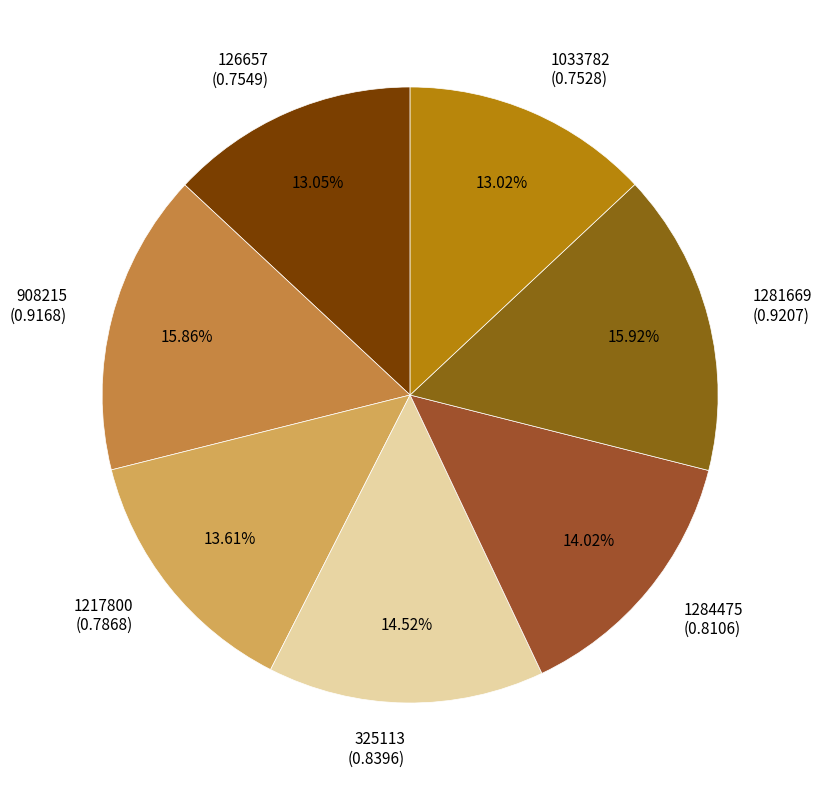

Combined, what portion of the pie is 126657 and 1217800?

26.7%